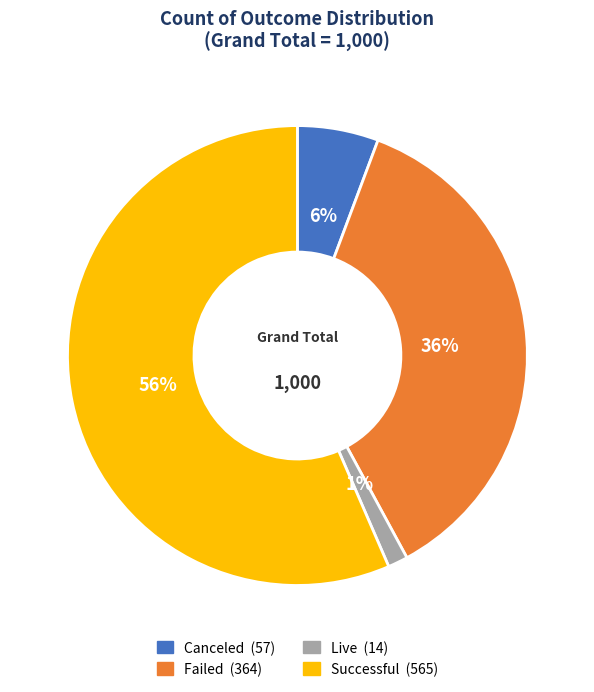

To the nearest percent, what is the average slice percentage?

25%